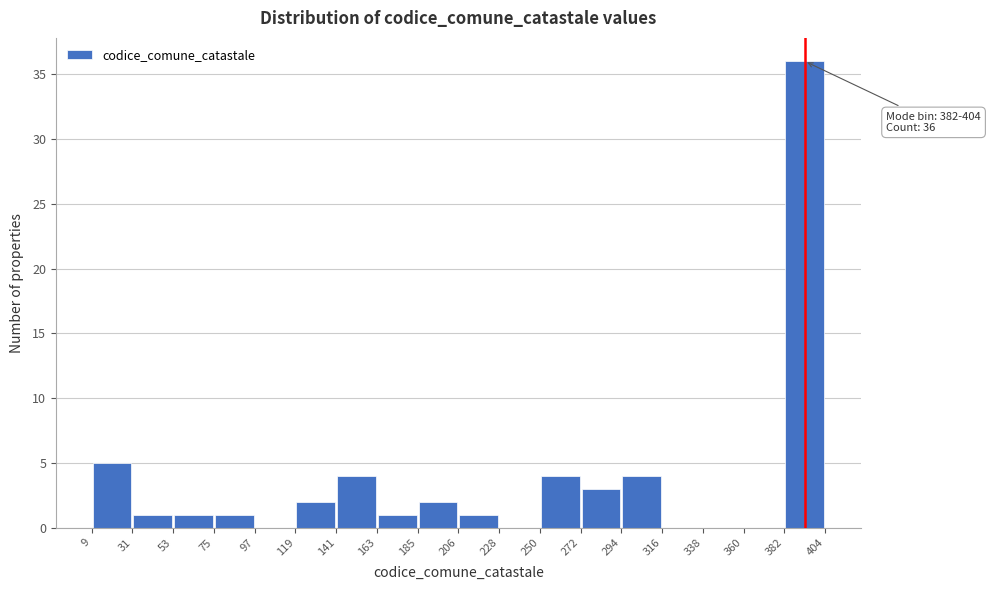

Which range on the x-axis has the tallest bar?

382 to 404